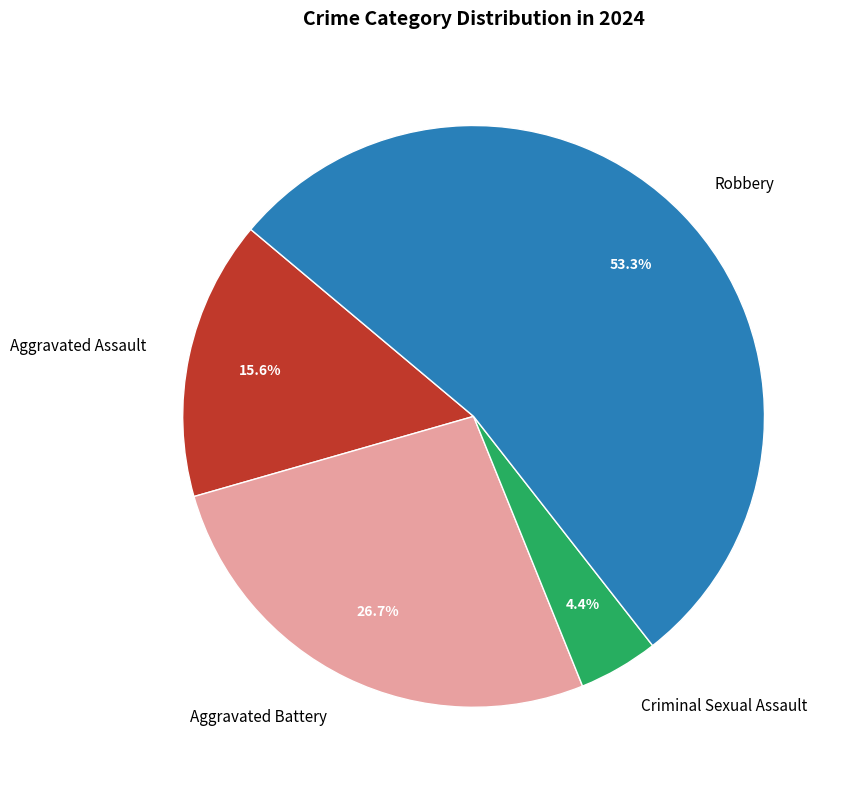

Is there a majority slice in this chart?

Yes